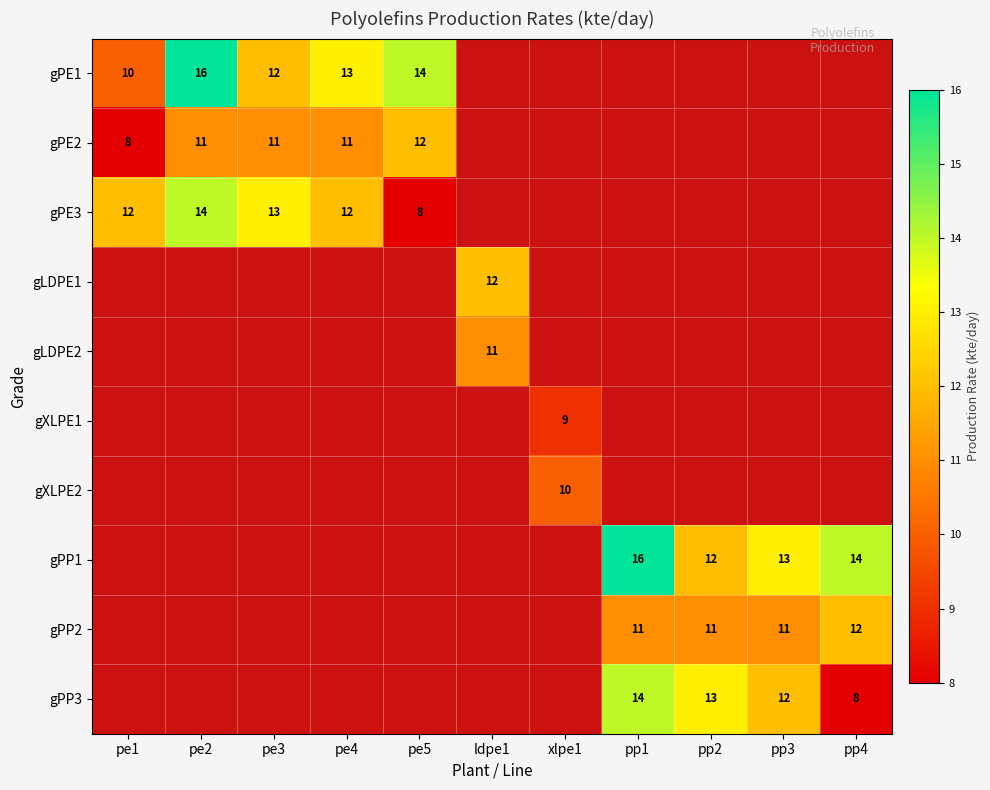

How many data points does each series have?

11